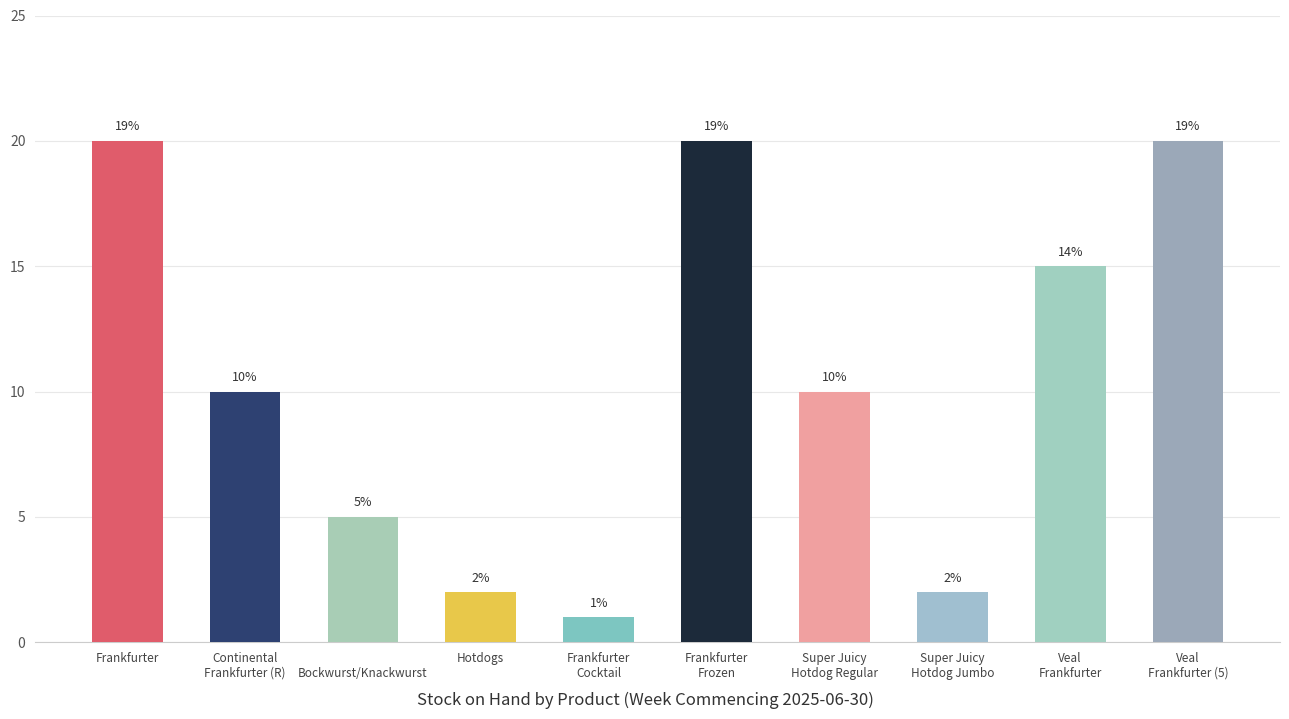

How many bars are there in total?

10